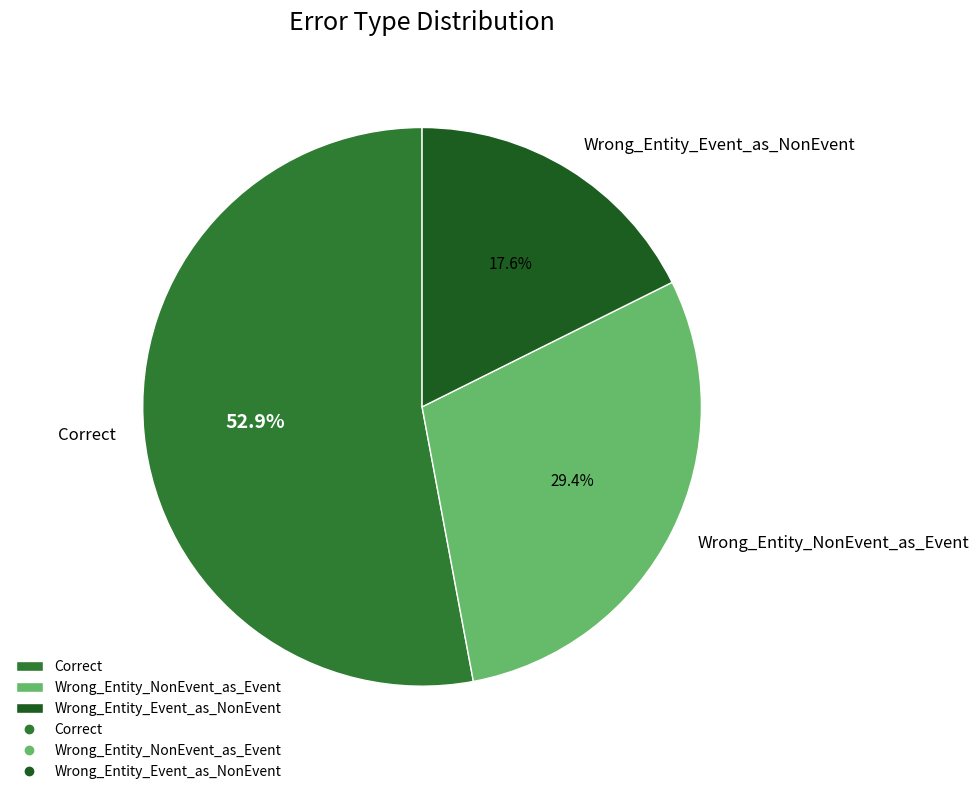

What percentage is the Correct slice, to the nearest percent?

53%